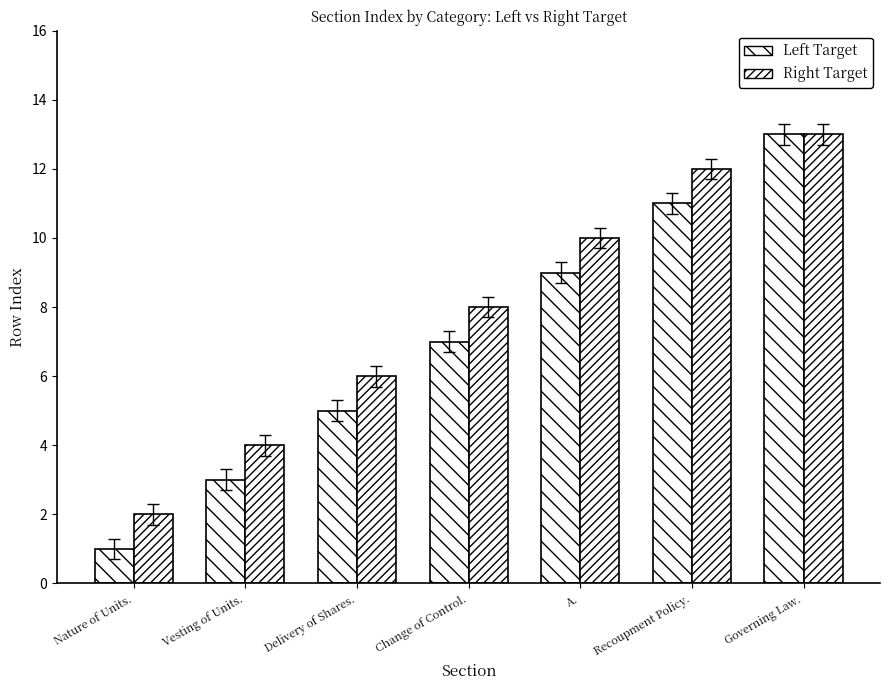

Where is Right Target nearest to the value 7?

Delivery of Shares.